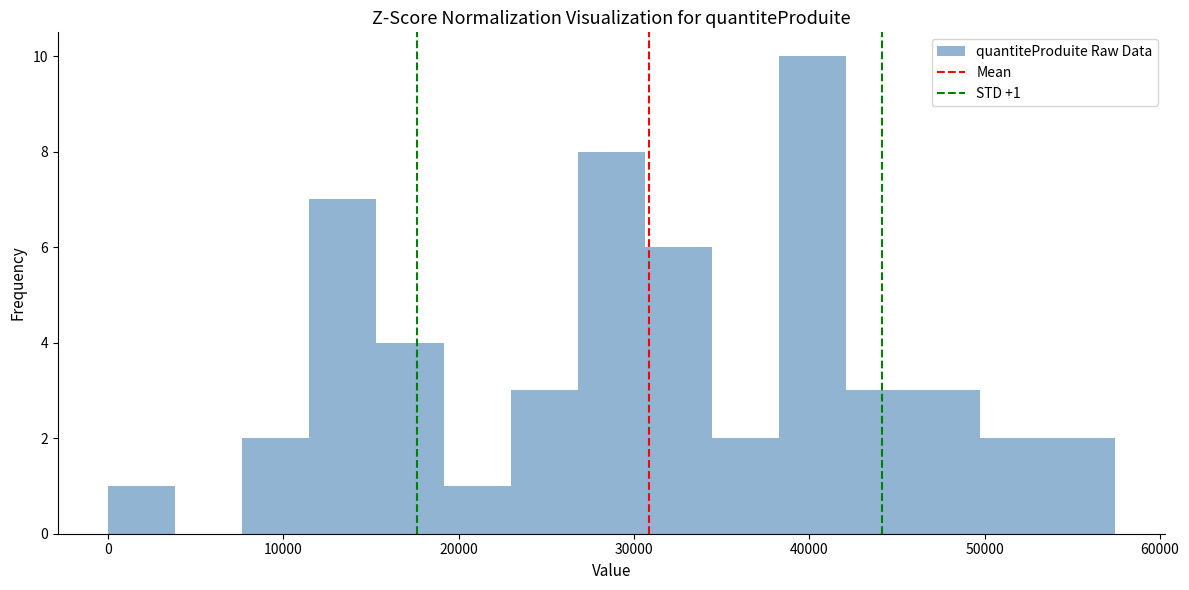

Read against the x-axis, roughly where is the centre of the tallest bar?

40000